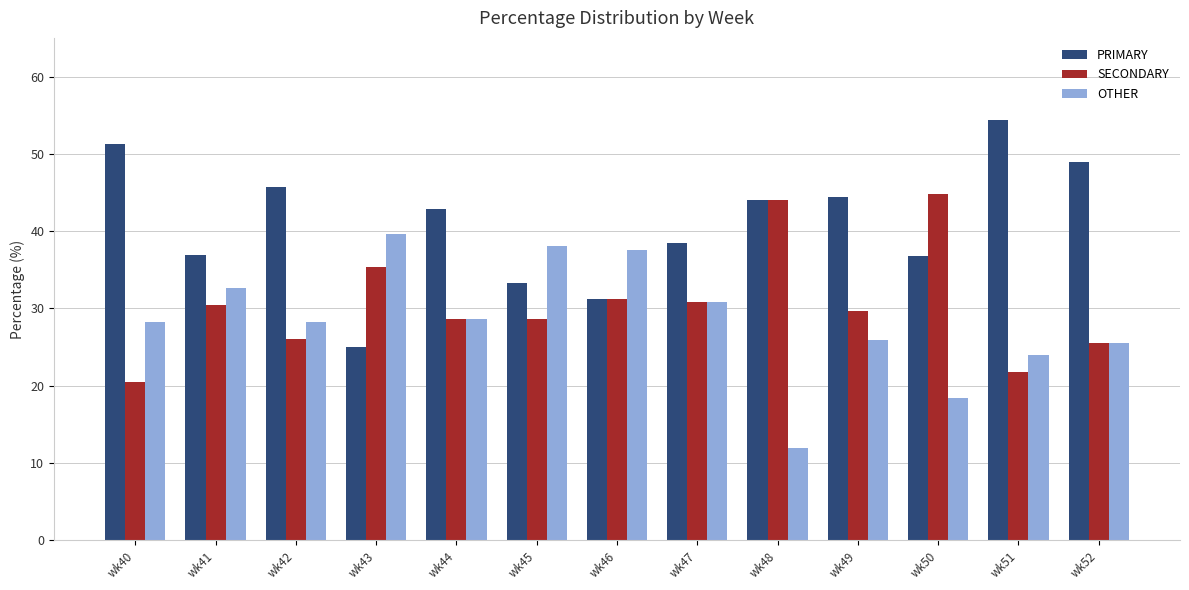

At which label does PRIMARY first exceed 42?

wk40